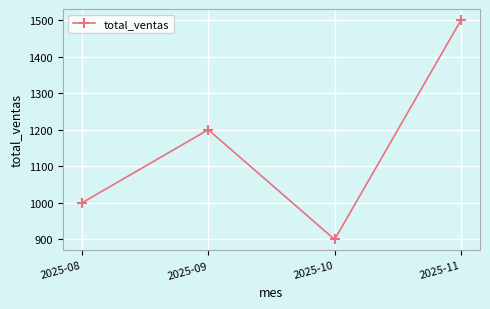

What is the maximum value shown in the chart?

1500